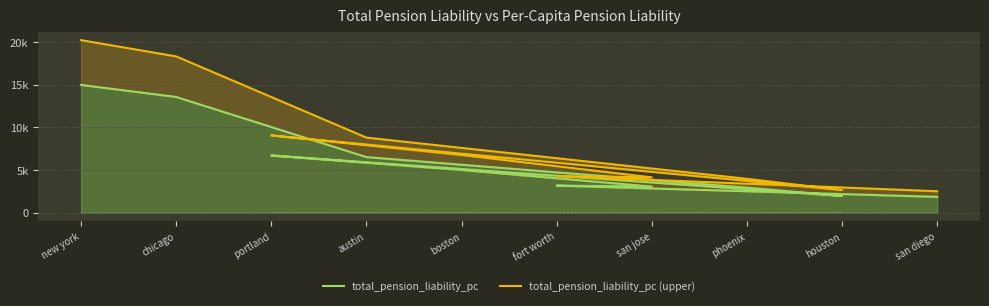

How many distinct data groups are displayed?

2